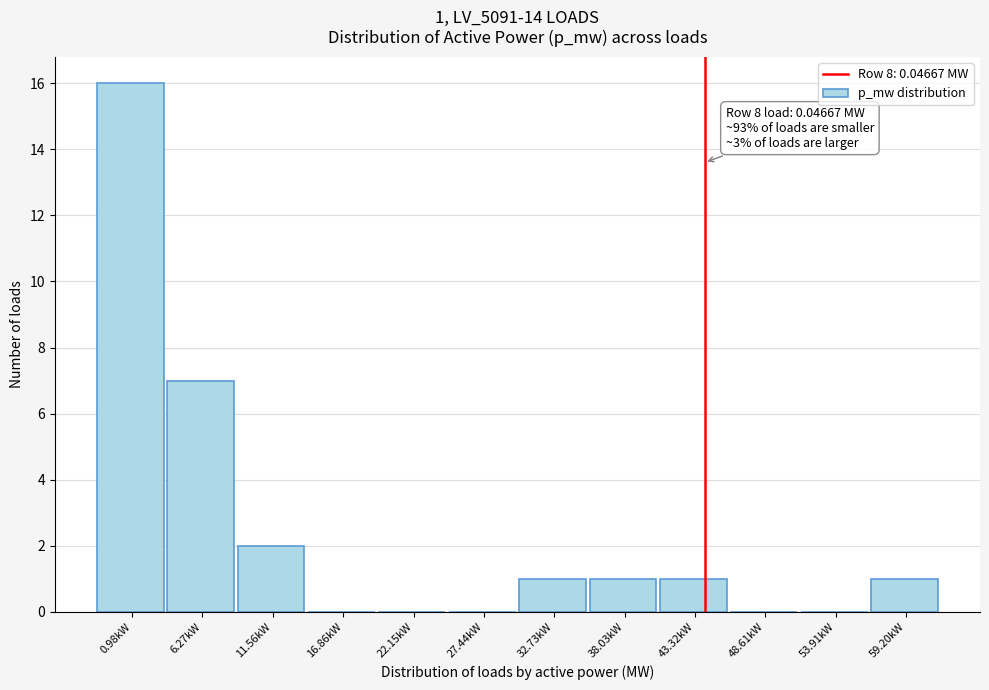

Reading left to right, list all the values displayed in this chart.

0.98kW=16	6.27kW=7	11.56kW=2	16.86kW=0	22.15kW=0	27.44kW=0	32.73kW=1	38.03kW=1	43.32kW=1	48.61kW=0	53.91kW=0	59.20kW=1